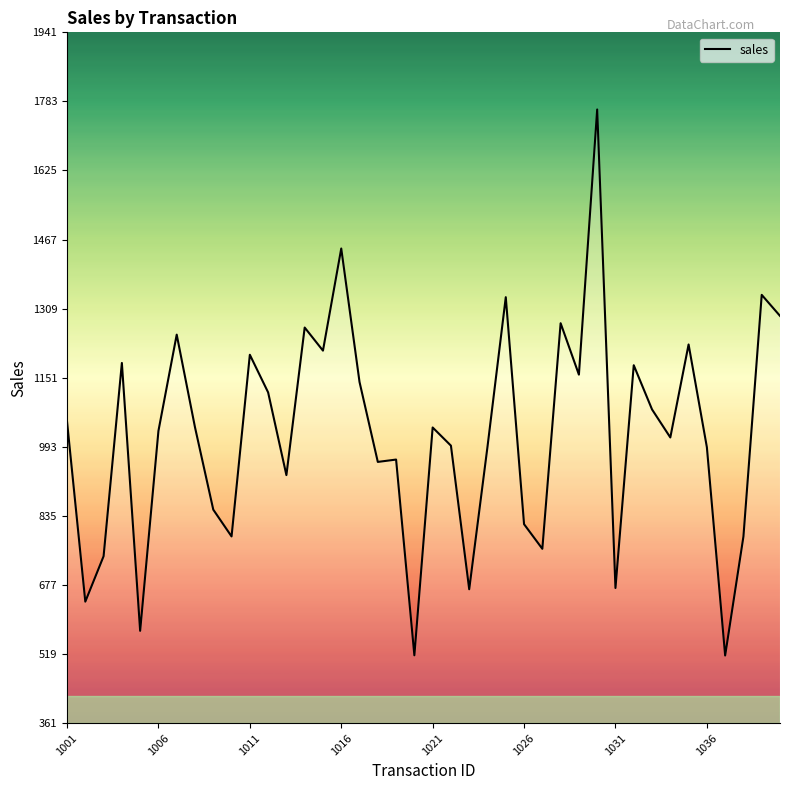

What is the difference between the maximum and minimum values?

1249.4